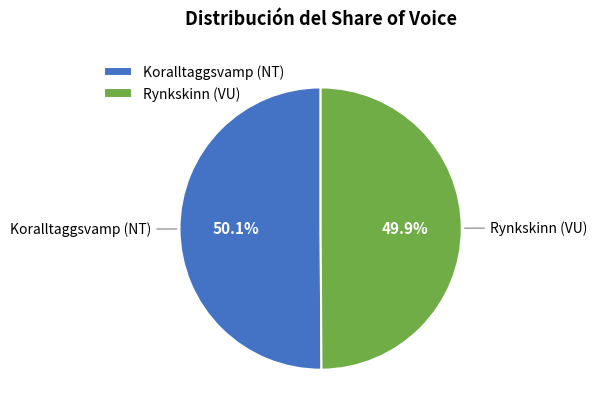

The Koralltaggsvamp (NT) slice represents 50% of the pie. True or false?

True